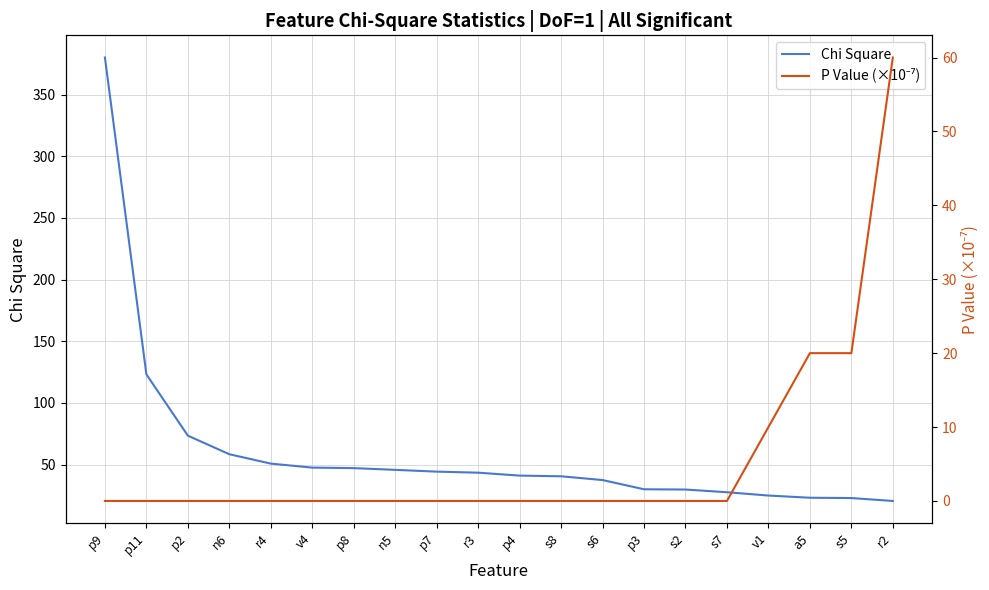

Rank the series by their maximum value, from lowest to highest.

P Value (×10⁻⁷), Chi Square